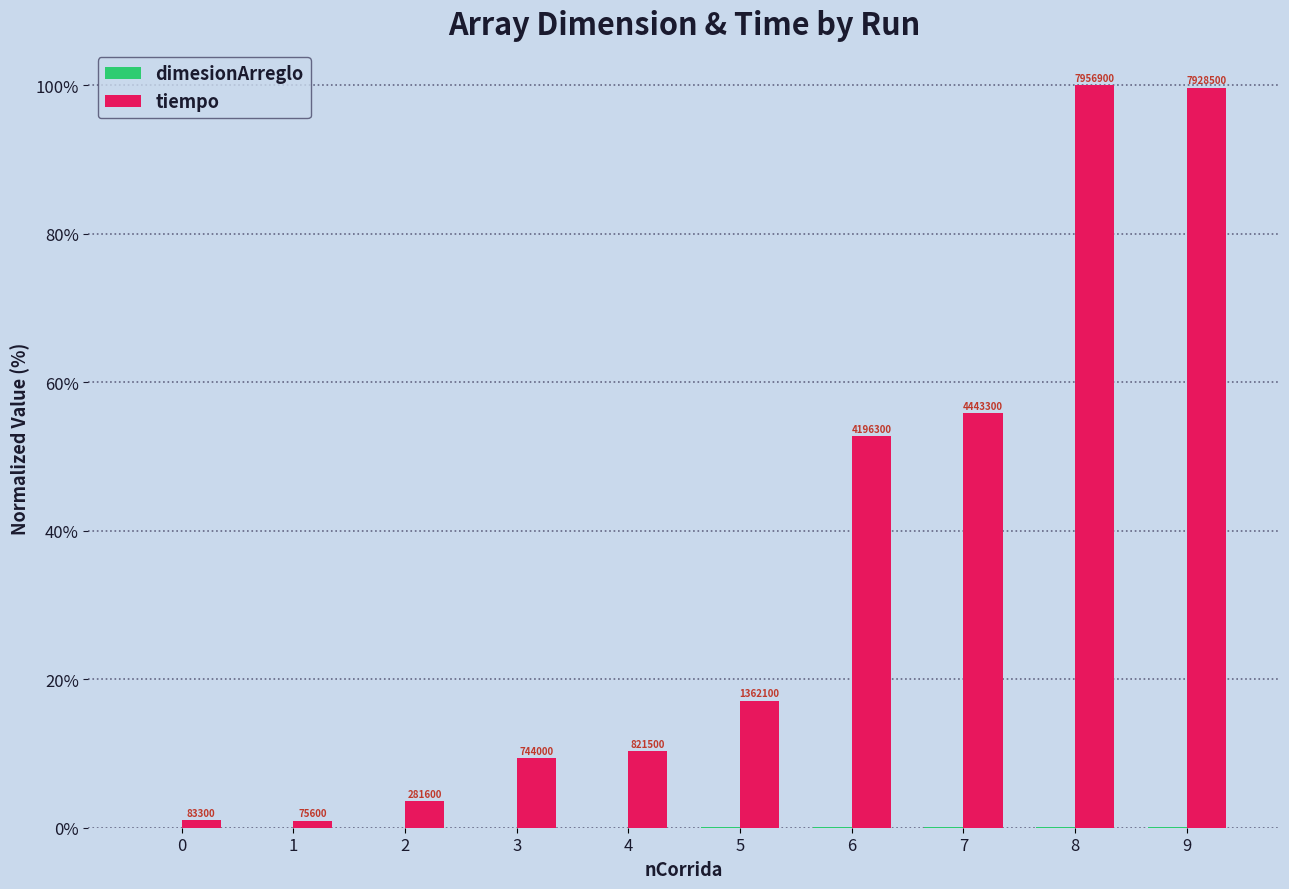

Reading right to left, what are all the values shown in this chart?

dimesionArreglo: 9=0.1	8=0.1	7=0.1	6=0.1	5=0.0	4=0.0	3=0.0	2=0.0	1=0.0	0=0.0
tiempo: 9=99.6	8=100.0	7=55.8	6=52.7	5=17.1	4=10.3	3=9.4	2=3.5	1=1.0	0=1.0